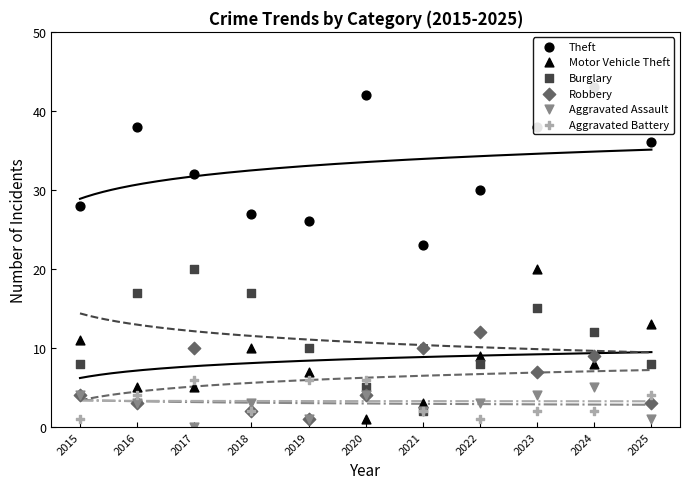

Which series has the largest total across all categories?

Theft